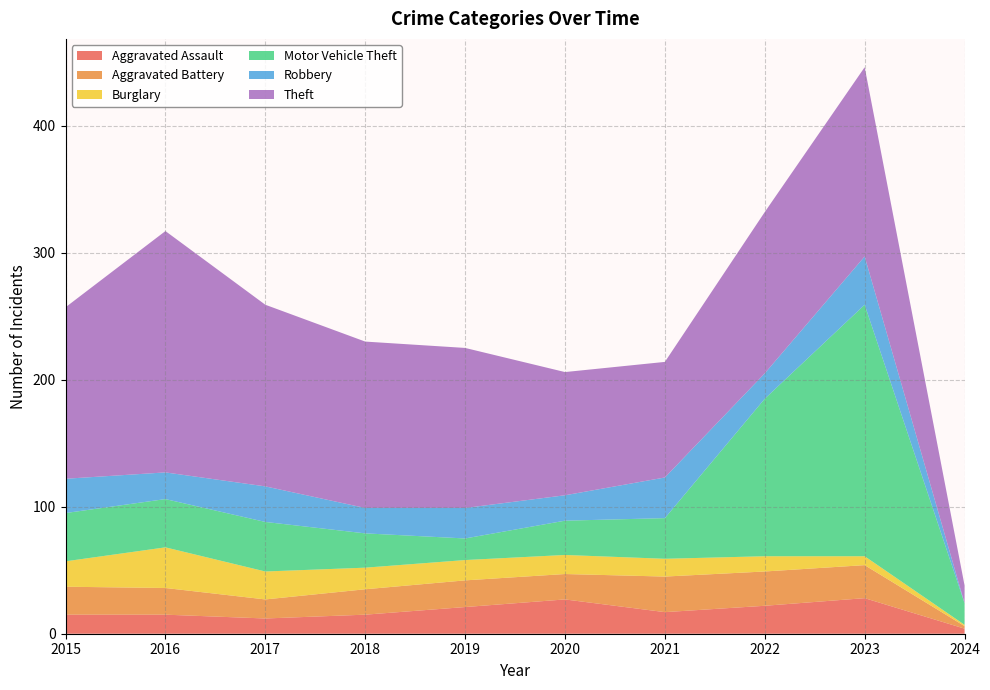

Reading right to left, transcribe all the data shown in this chart.

Aggravated Assault: 2024=4	2023=28	2022=22	2021=17	2020=27	2019=21	2018=15	2017=12	2016=15	2015=15
Aggravated Battery: 2024=2	2023=26	2022=27	2021=28	2020=20	2019=21	2018=20	2017=15	2016=21	2015=22
Burglary: 2024=1	2023=7	2022=12	2021=14	2020=15	2019=16	2018=17	2017=22	2016=32	2015=20
Motor Vehicle Theft: 2024=17	2023=198	2022=124	2021=32	2020=27	2019=17	2018=27	2017=39	2016=38	2015=38
Robbery: 2024=0	2023=38	2022=20	2021=32	2020=20	2019=24	2018=20	2017=28	2016=21	2015=27
Theft: 2024=14	2023=149	2022=127	2021=91	2020=97	2019=126	2018=131	2017=143	2016=190	2015=135